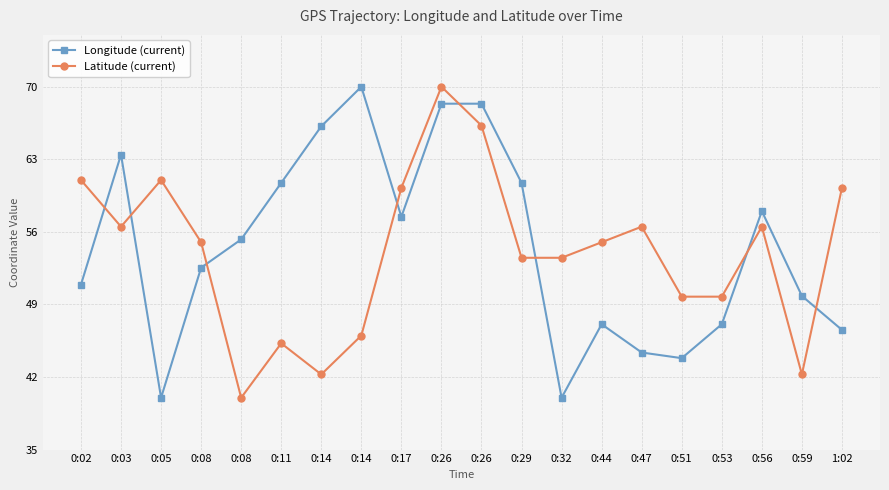

What is the value of the Longitude (current) point at the 10th from the left?

68.4